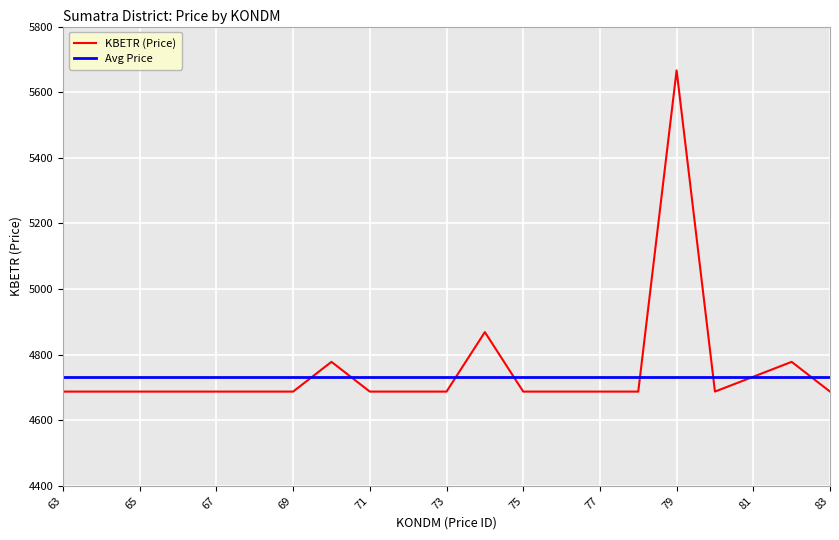

What is the sum of the values at 76 and 82?

9465.1